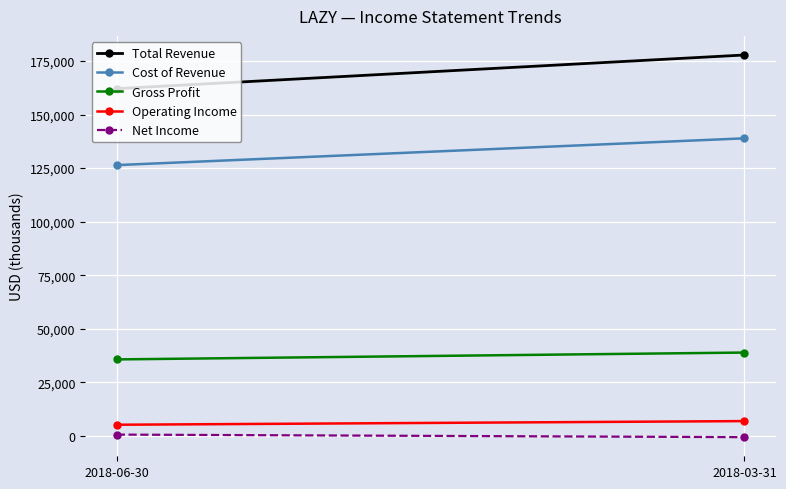

The value of Total Revenue at 2018-06-30 is 286434. True or false?

False